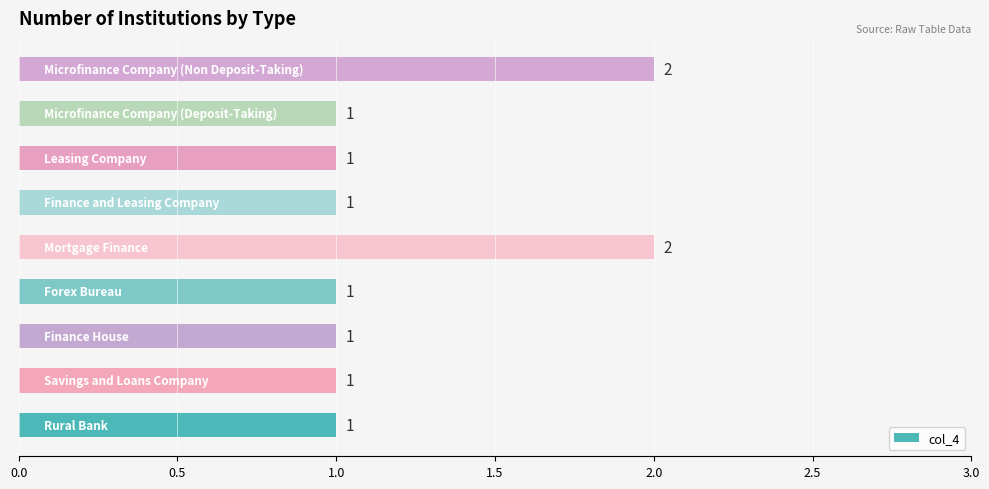

What is the minimum value shown in the chart?

1